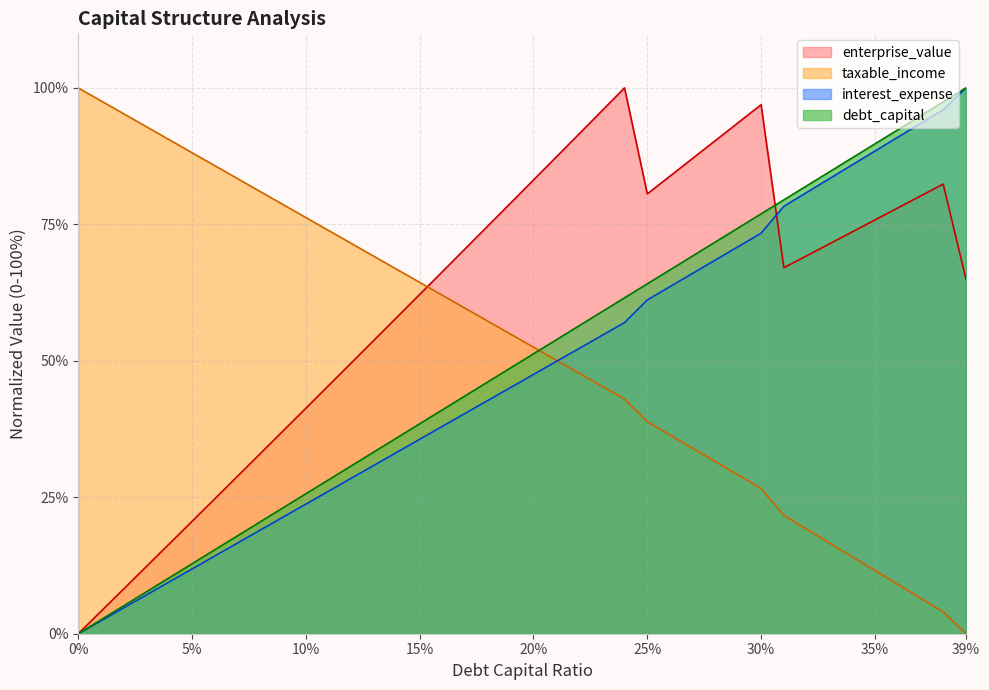

At which label is enterprise_value closest to 50?

0.12